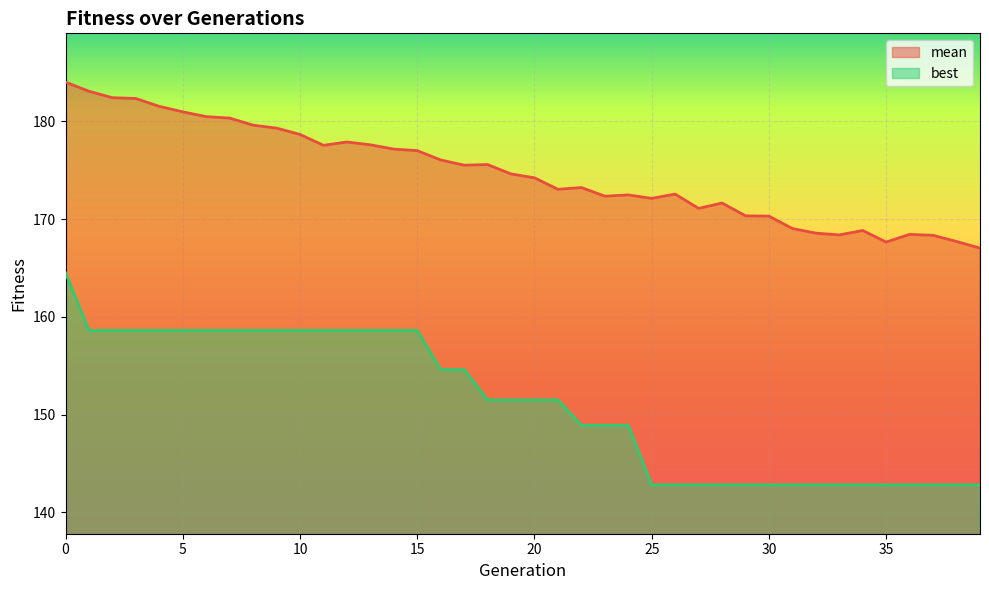

Reading right to left, what are all the values shown in this chart?

mean: 39=167.0	38=167.7	37=168.3	36=168.4	35=167.7	34=168.8	33=168.4	32=168.6	31=169.0	30=170.3	29=170.3	28=171.6	27=171.1	26=172.6	25=172.1	24=172.5	23=172.3	22=173.2	21=173.1	20=174.2	19=174.6	18=175.6	17=175.5	16=176.1	15=177.0	14=177.2	13=177.6	12=177.9	11=177.6	10=178.7	9=179.3	8=179.6	7=180.3	6=180.5	5=181.0	4=181.5	3=182.3	2=182.4	1=183.1	0=184.0
best: 39=142.8	38=142.8	37=142.8	36=142.8	35=142.8	34=142.8	33=142.8	32=142.8	31=142.8	30=142.8	29=142.8	28=142.8	27=142.8	26=142.8	25=142.8	24=148.9	23=148.9	22=148.9	21=151.5	20=151.5	19=151.5	18=151.5	17=154.6	16=154.6	15=158.6	14=158.6	13=158.6	12=158.6	11=158.6	10=158.6	9=158.6	8=158.6	7=158.6	6=158.6	5=158.6	4=158.6	3=158.6	2=158.6	1=158.6	0=164.5